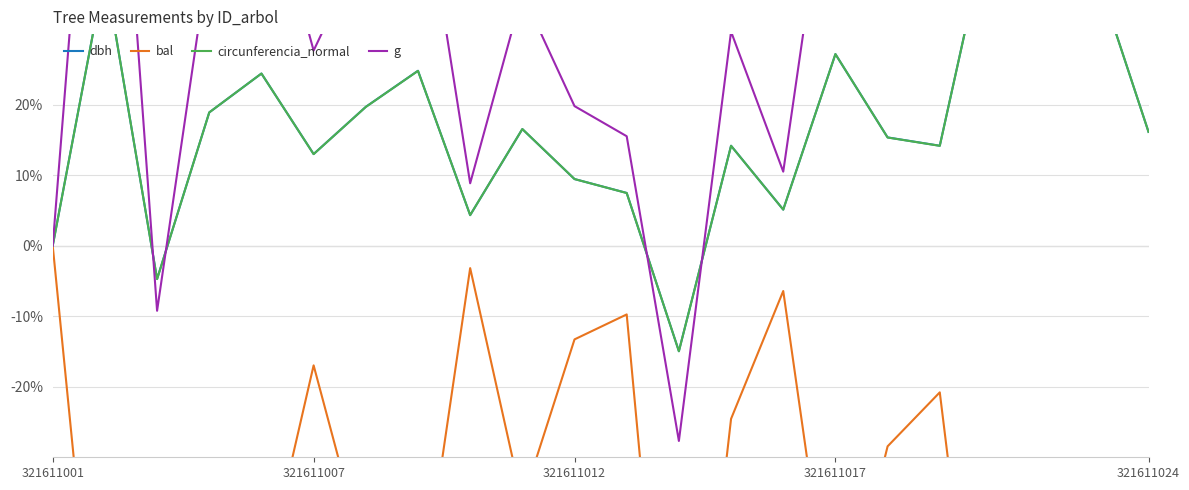

Is the value of g at 14 greater than the value of circunferencia_normal at 7?

No